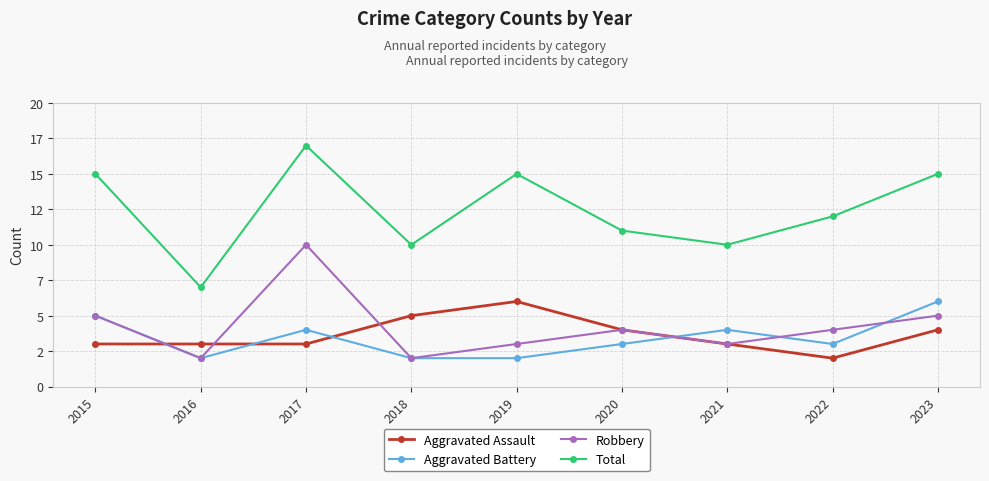

Reading right to left, transcribe all the data shown in this chart.

Aggravated Assault: 4	2	3	4	6	5	3	3	3
Aggravated Battery: 6	3	4	3	2	2	4	2	5
Robbery: 5	4	3	4	3	2	10	2	5
Total: 15	12	10	11	15	10	17	7	15